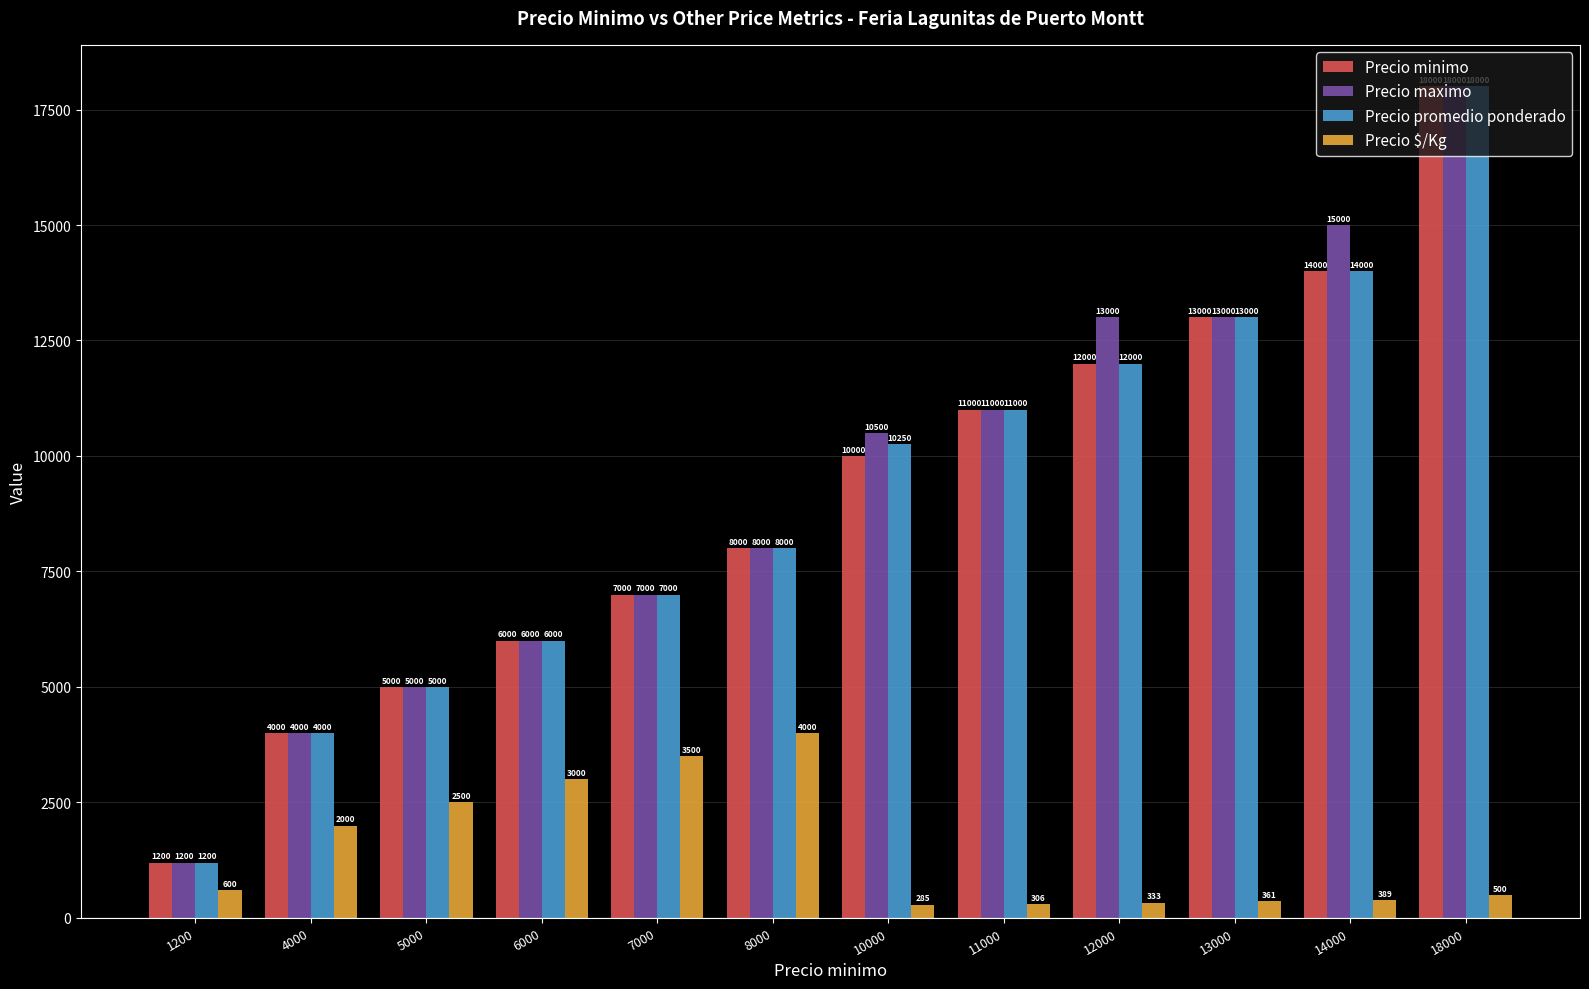

How many categories are shown in the chart?

12